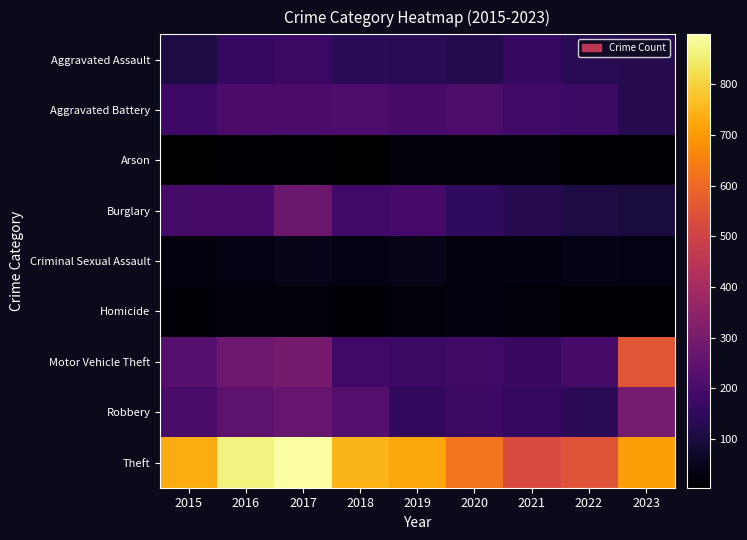

At which category is the sum across all series the highest?

2017